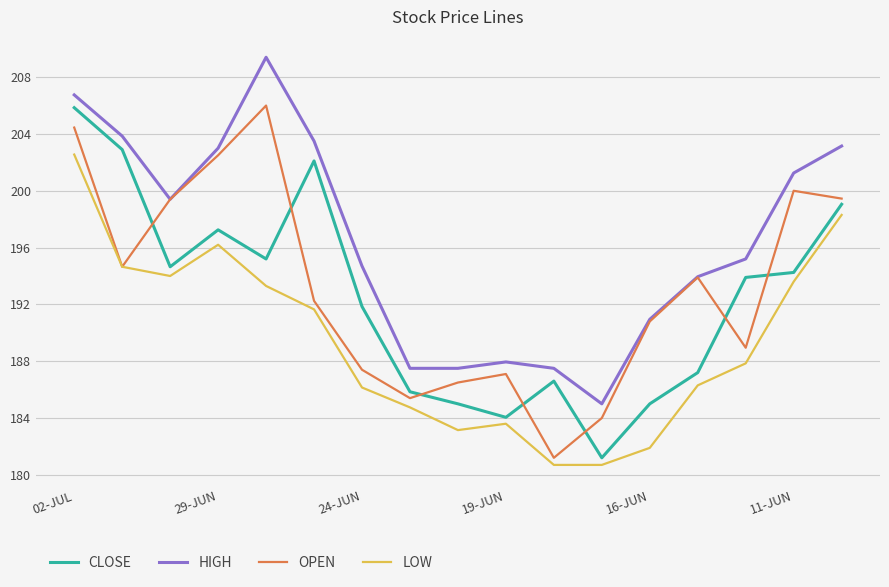

What is the greatest value displayed?

209.4